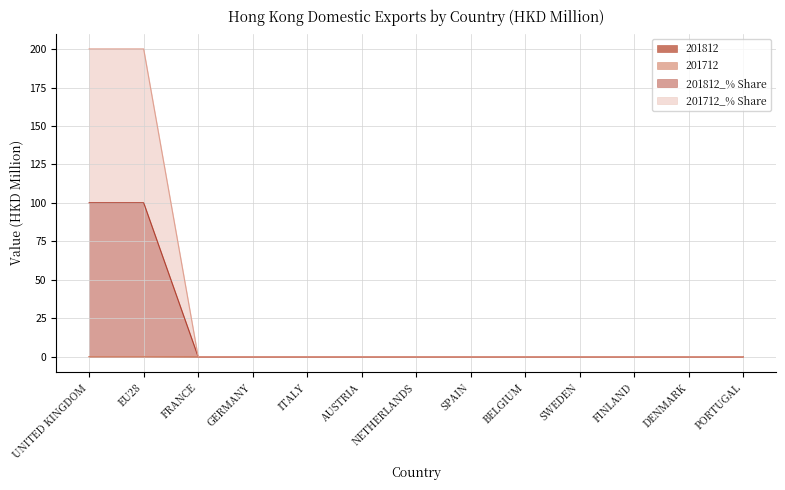

At how many categories does at least one series exceed 149?

2